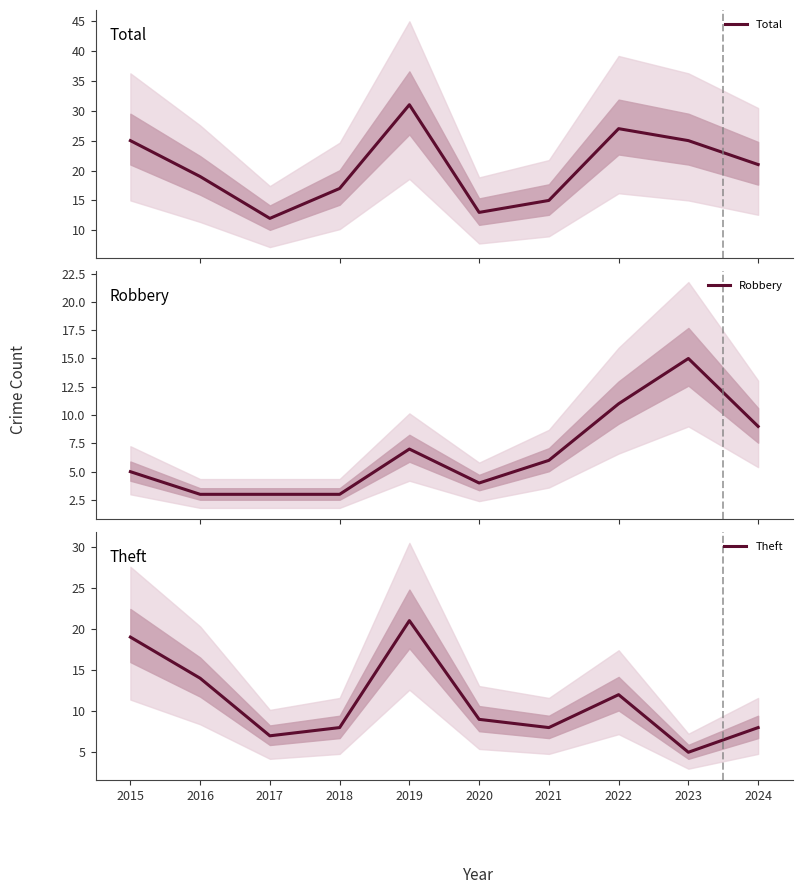

Reading right to left, list all the values displayed in this chart.

Total: 2024=21	2023=25	2022=27	2021=15	2020=13	2019=31	2018=17	2017=12	2016=19	2015=25
Robbery: 2024=9	2023=15	2022=11	2021=6	2020=4	2019=7	2018=3	2017=3	2016=3	2015=5
Theft: 2024=8	2023=5	2022=12	2021=8	2020=9	2019=21	2018=8	2017=7	2016=14	2015=19